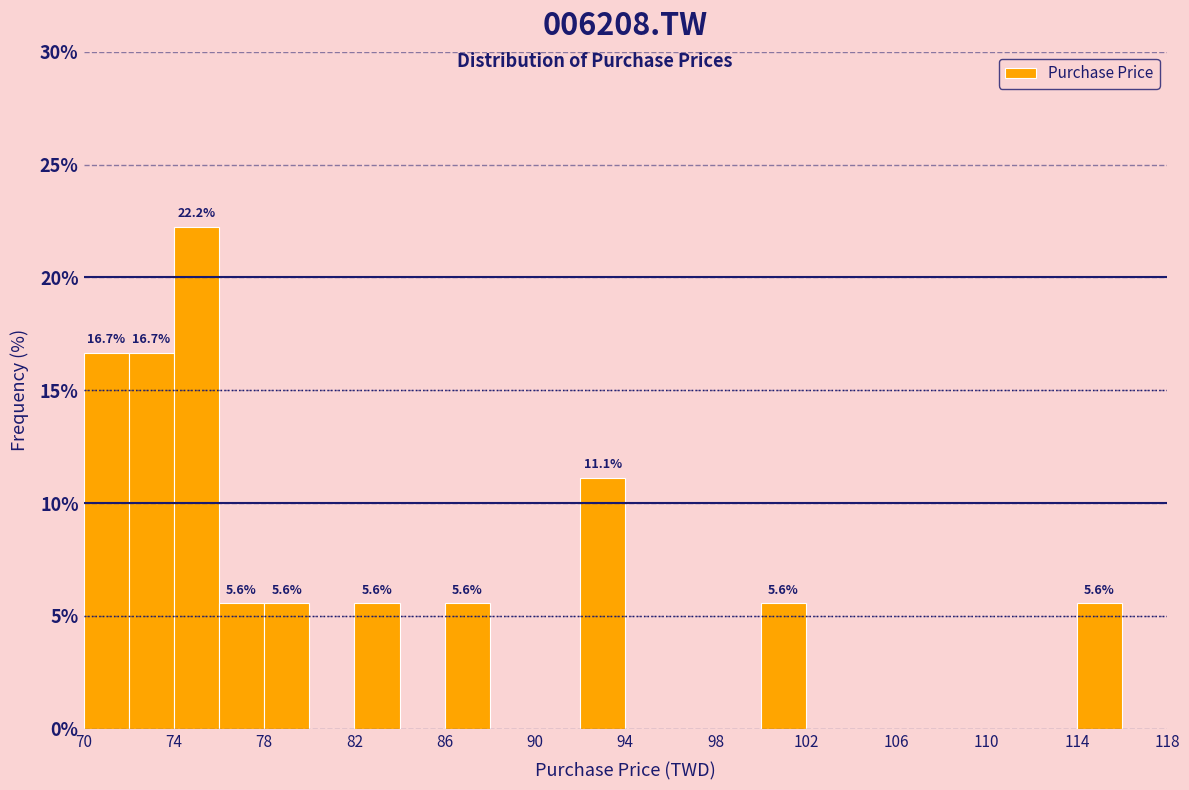

Which range on the x-axis has the tallest bar?

74 to 76